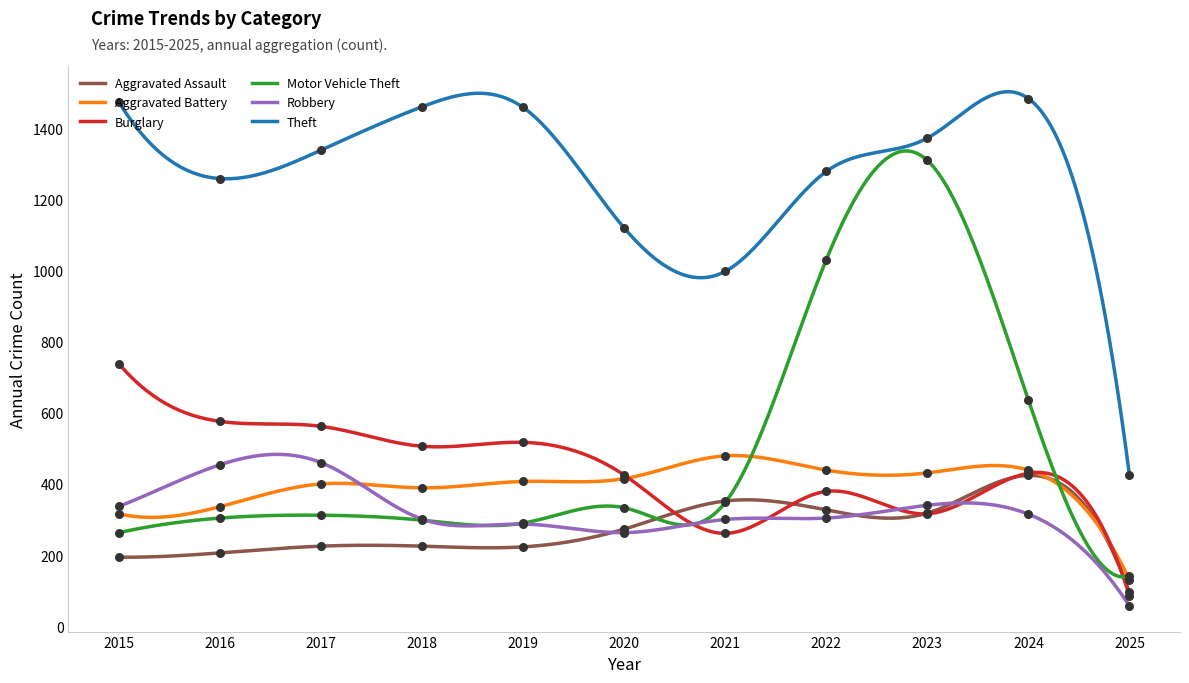

Which series has the largest Y range (max minus min)?

Motor Vehicle Theft